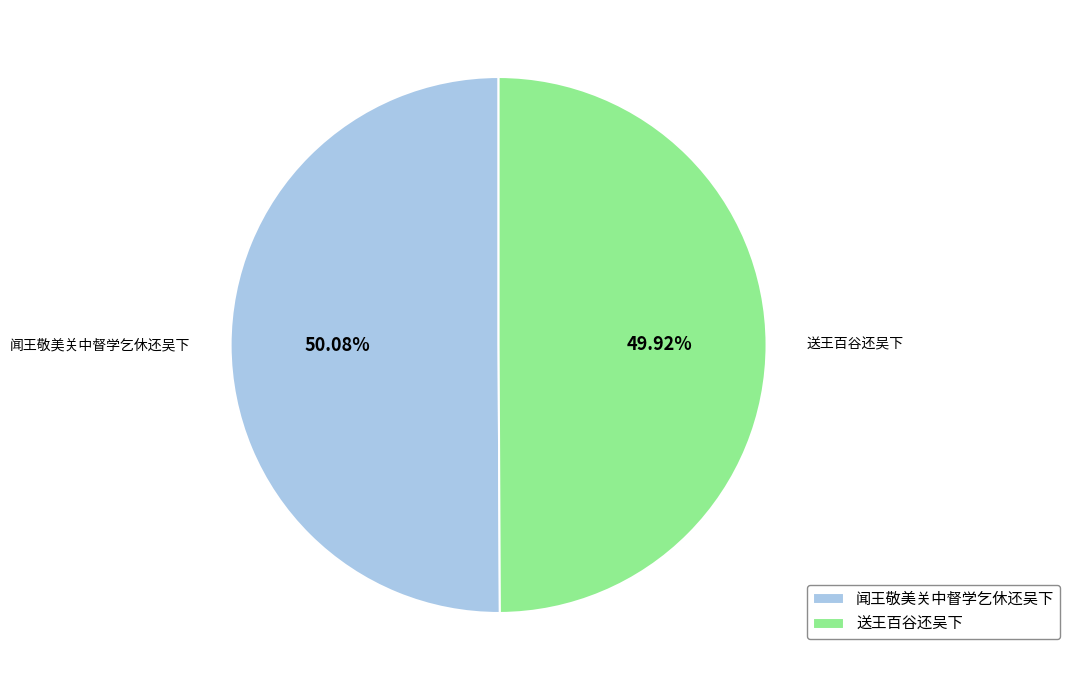

To the nearest percent, what percentage of the pie is 送王百谷还吴下?

50%